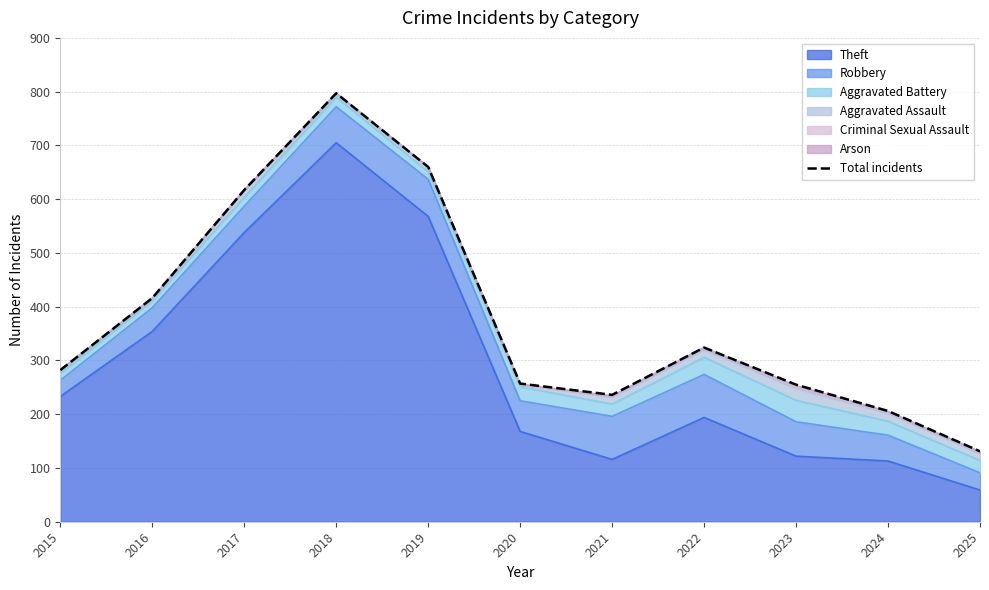

What is the difference between the values at 2024 and 2015?

76